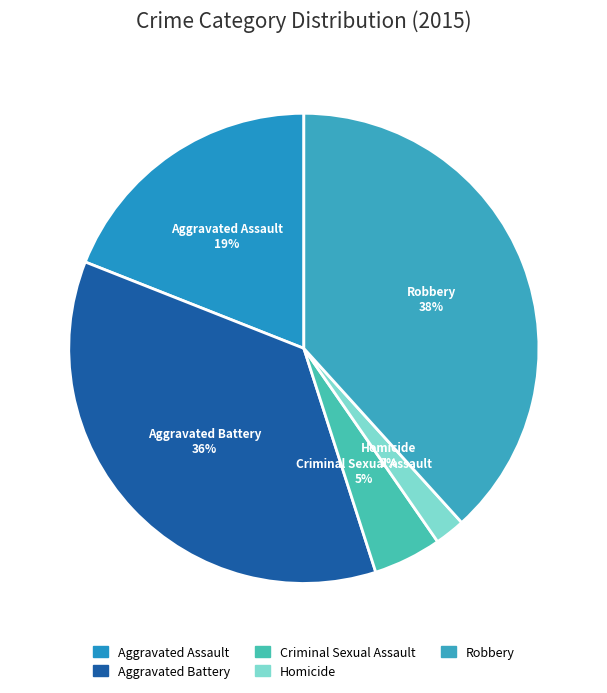

How many slices are in this pie chart?

5